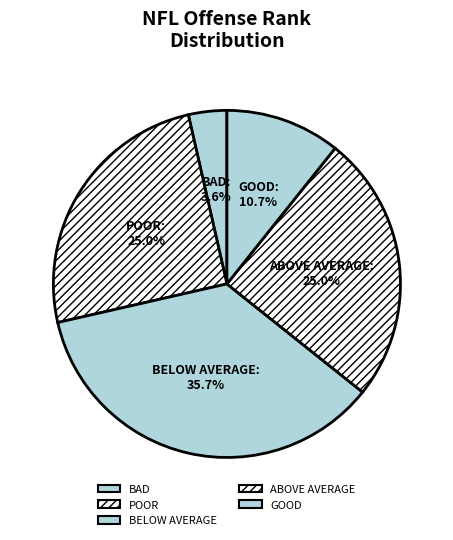

Is it true that GOOD is 1% of the pie?

False